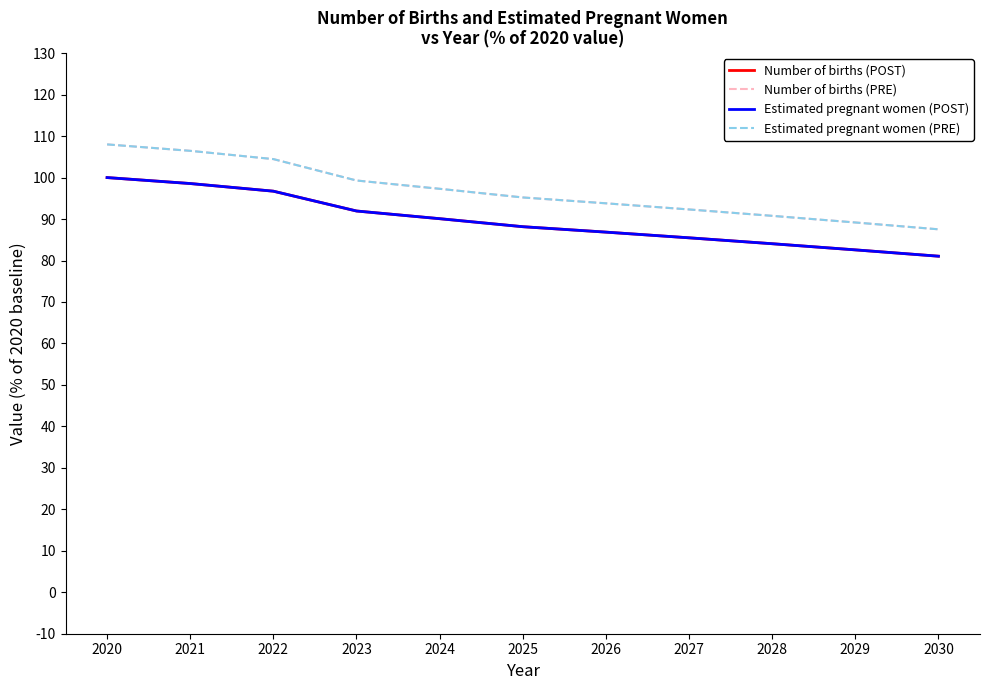

Reading left to right, what are all the values shown in this chart?

Number of births (POST): 2020=100.0	2021=98.6	2022=96.7	2023=91.9	2024=90.1	2025=88.2	2026=86.8	2027=85.5	2028=84.0	2029=82.6	2030=81.0
Number of births (PRE): 2020=108.0	2021=106.4	2022=104.5	2023=99.3	2024=97.3	2025=95.2	2026=93.8	2027=92.3	2028=90.8	2029=89.2	2030=87.5
Estimated pregnant women (POST): 2020=100.0	2021=98.6	2022=96.7	2023=91.9	2024=90.1	2025=88.2	2026=86.8	2027=85.5	2028=84.0	2029=82.6	2030=81.0
Estimated pregnant women (PRE): 2020=108.0	2021=106.4	2022=104.5	2023=99.3	2024=97.3	2025=95.2	2026=93.8	2027=92.3	2028=90.8	2029=89.2	2030=87.5